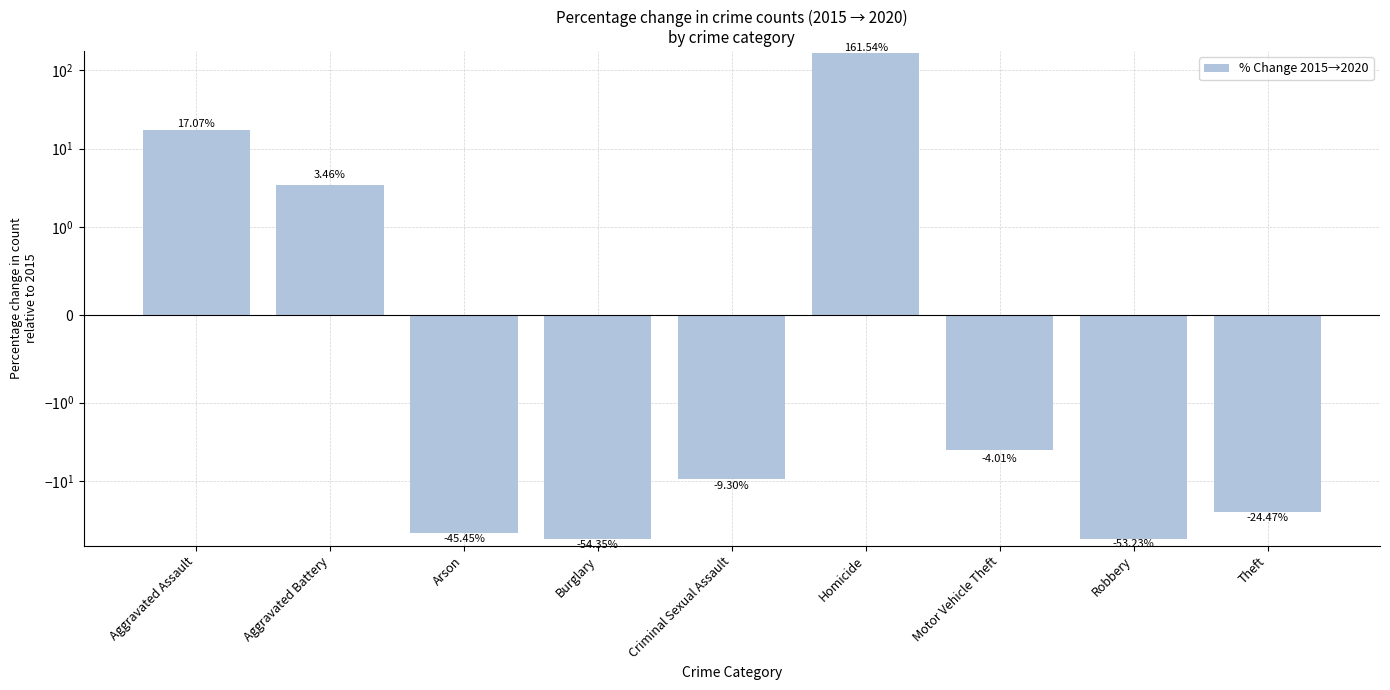

Where is the data nearest to the value 53?

Aggravated Assault